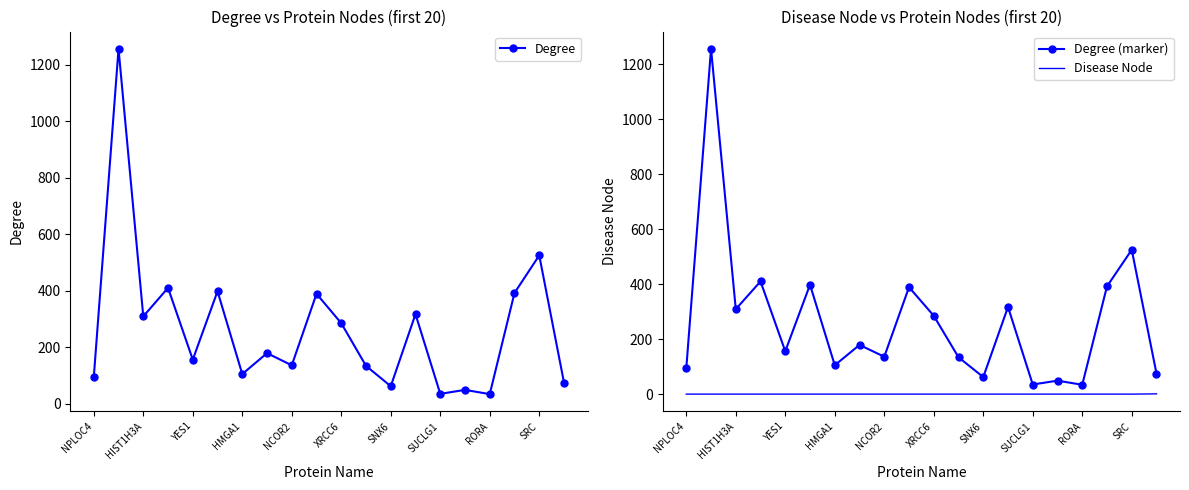

At how many categories does at least one series exceed 718?

1